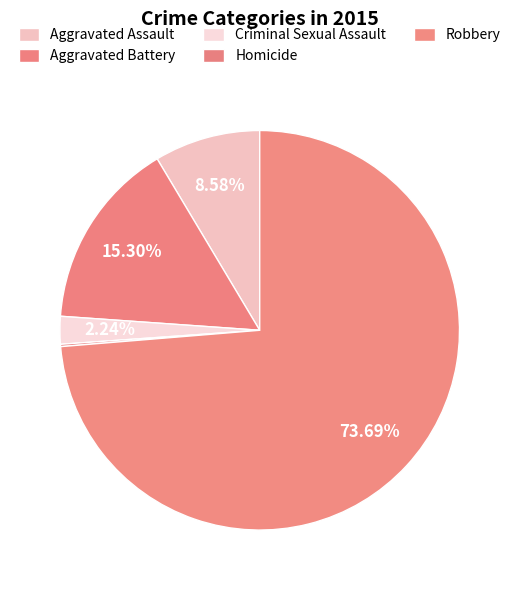

Is Criminal Sexual Assault the majority of the pie?

No